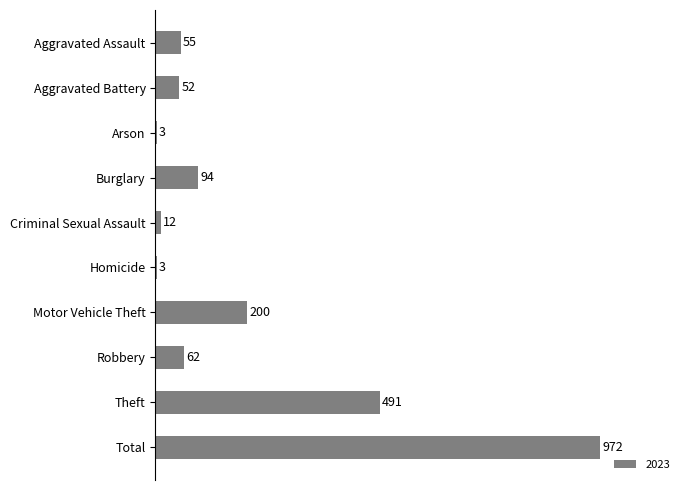

True or false: the data shows 3 at Arson.

True